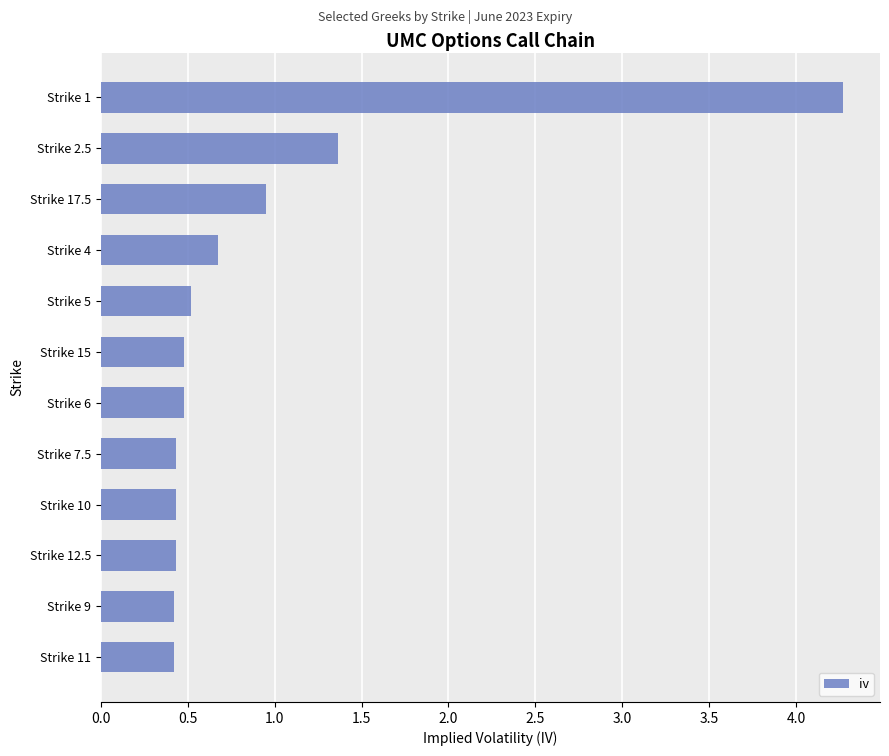

What is the sum of all values?

10.9